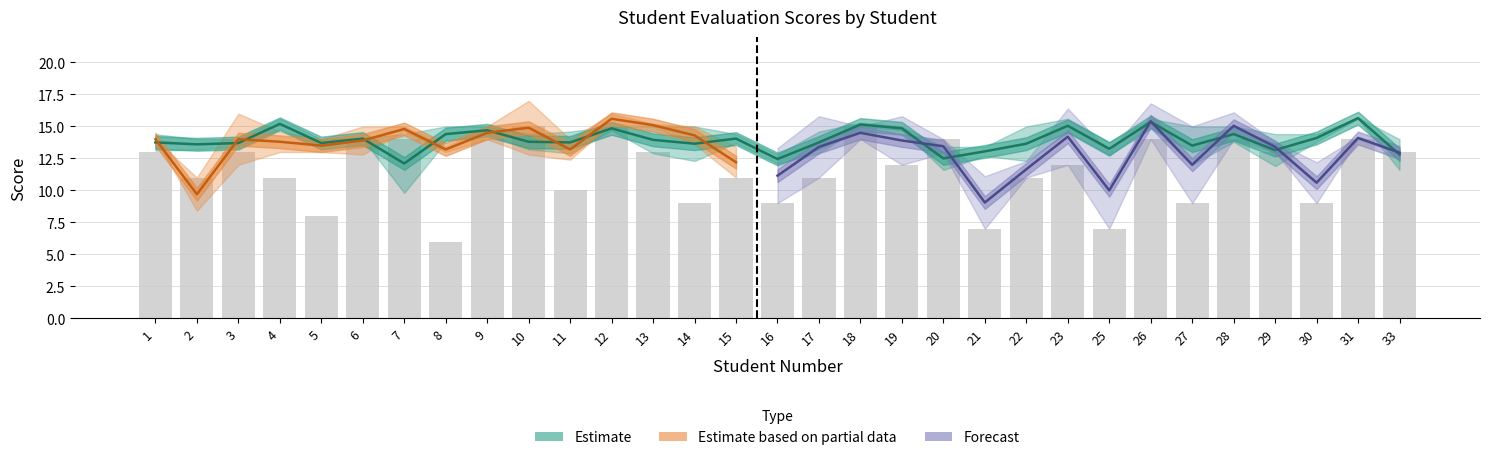

Reading right to left, extract all data points from this chart.

C1: 33=14.0	31=15.6	30=14.4	29=14.4	28=15.0	27=15.0	26=15.6	25=13.8	23=15.6	22=15.0	21=13.4	20=13.4	19=15.0	18=15.0	17=14.6	16=12.8	15=14.4	14=15.0	13=15.0	12=15.0	11=14.6	10=14.4	9=15.0	8=15.0	7=14.4	6=14.0	5=14.0	4=15.6	3=14.0	2=14.0	1=14.4
C2: 33=11.6	31=15.7	30=13.8	29=11.9	28=13.8	27=12.0	26=15.1	25=12.7	23=14.5	22=12.3	21=12.7	20=11.6	19=14.7	18=15.3	17=12.9	16=12.1	15=13.7	14=12.3	13=12.9	12=14.7	11=12.9	10=13.2	9=14.4	8=13.8	7=9.8	6=14.1	5=13.4	4=14.8	3=13.4	2=13.2	1=13.1
EP: 33=12.0	31=15.0	30=11.0	29=12.0	28=12.0	27=14.0	26=17.0	25=11.0	23=18.0	22=15.0	21=12.0	20=15.0	19=14.0	18=16.0	17=13.0	16=9.0	15=11.0	14=15.0	13=15.0	12=16.0	11=14.0	10=17.0	9=15.0	8=13.0	7=15.0	6=15.0	5=13.0	4=13.0	3=16.0	2=11.0	1=14.0
C3: 33=14.0	31=15.0	30=12.0	29=14.6	28=15.6	27=16.2	26=16.8	25=12.4	23=16.8	22=12.6	21=12.0	20=8.4	19=13.4	18=13.4	17=14.6	16=8.4	15=13.4	14=13.6	13=15.2	12=15.2	11=12.4	10=12.8	9=14.0	8=13.4	7=14.6	6=12.8	5=14.0	4=14.6	3=12.0	2=8.4	1=14.0
C4: 33=12.9	31=14.2	30=12.2	29=13.8	28=16.1	27=15.0	26=16.8	25=13.0	23=16.4	22=12.3	21=11.1	20=12.9	19=15.8	18=14.0	17=15.8	16=13.3	15=12.9	14=14.3	13=14.3	12=14.9	11=14.0	10=15.8	9=14.3	8=11.3	7=10.7	6=14.8	5=13.2	4=14.8	3=14.5	2=12.2	1=15.7
EF: 33=13.0	31=14.0	30=9.0	29=13.0	28=14.0	27=9.0	26=14.0	25=7.0	23=12.0	22=11.0	21=7.0	20=14.0	19=12.0	18=15.0	17=11.0	16=9.0	15=11.0	14=9.0	13=13.0	12=15.0	11=10.0	10=15.0	9=14.0	8=6.0	7=14.0	6=14.0	5=8.0	4=11.0	3=13.0	2=11.0	1=13.0